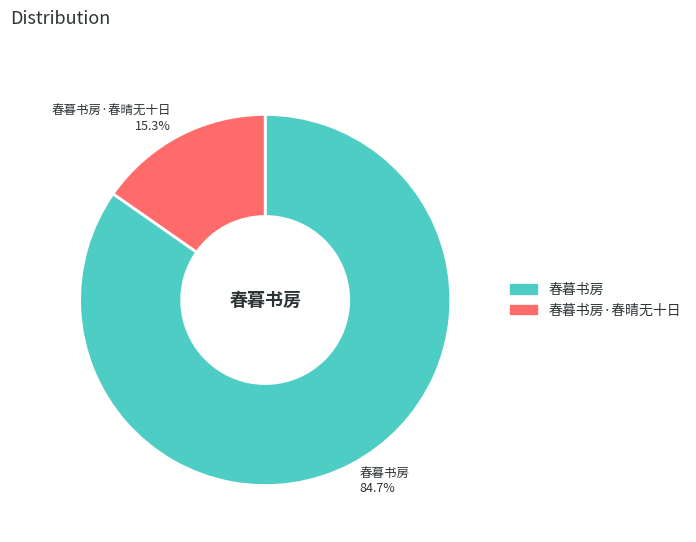

What is the ratio of the value at 春暮书房 to the value at 春暮书房·春晴无十日?

5.5